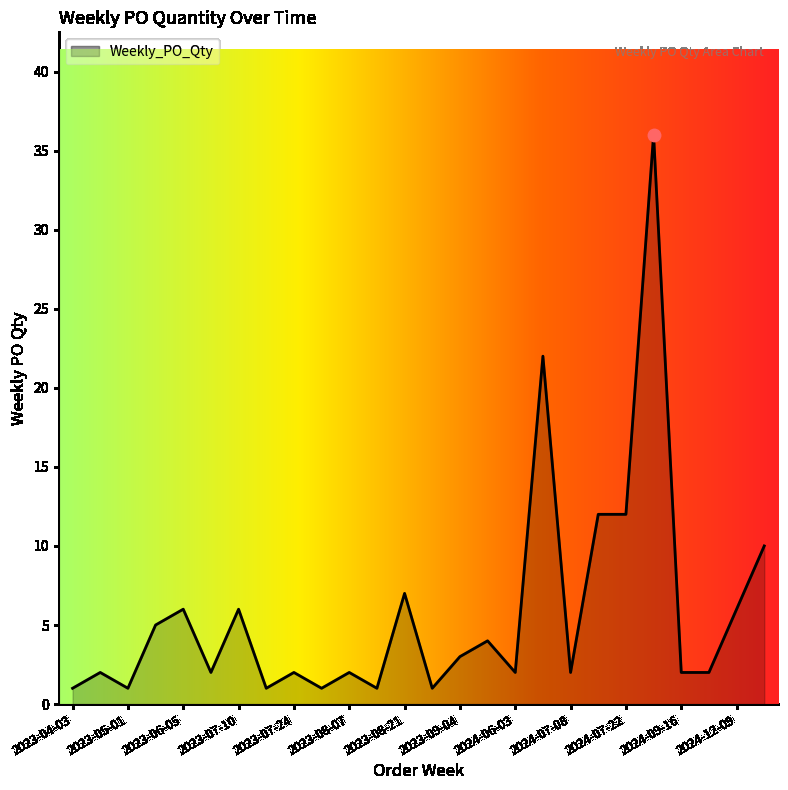

What is the difference between the maximum and minimum values?

35